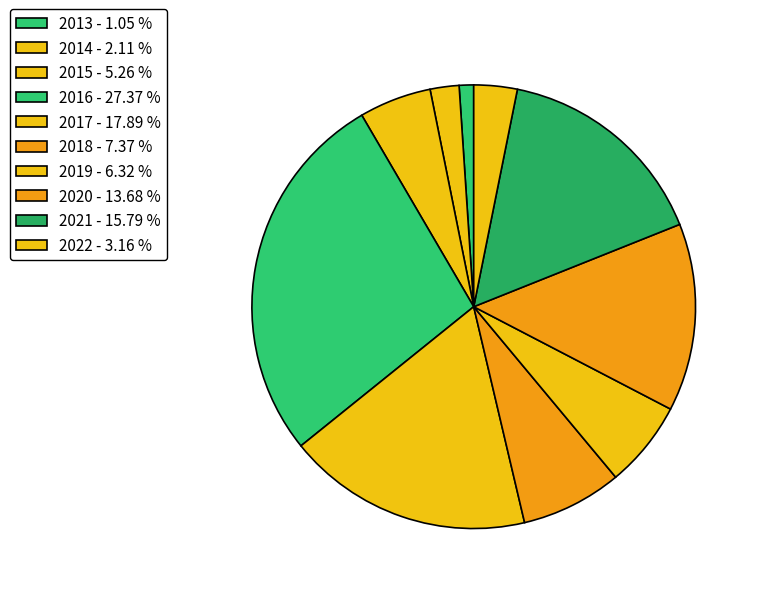

Which slice is the smallest?

2013